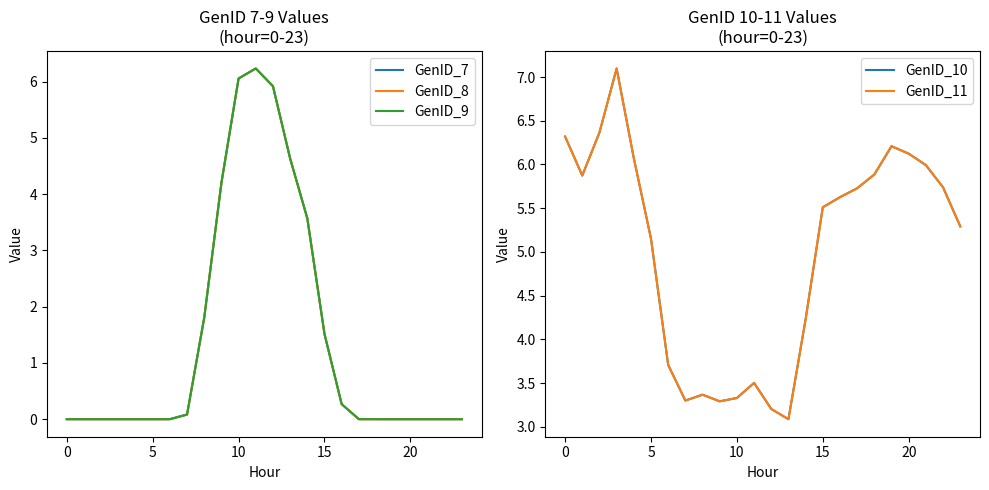

In GenID_11, how many points are higher than both neighbors (excluding endpoints)?

4